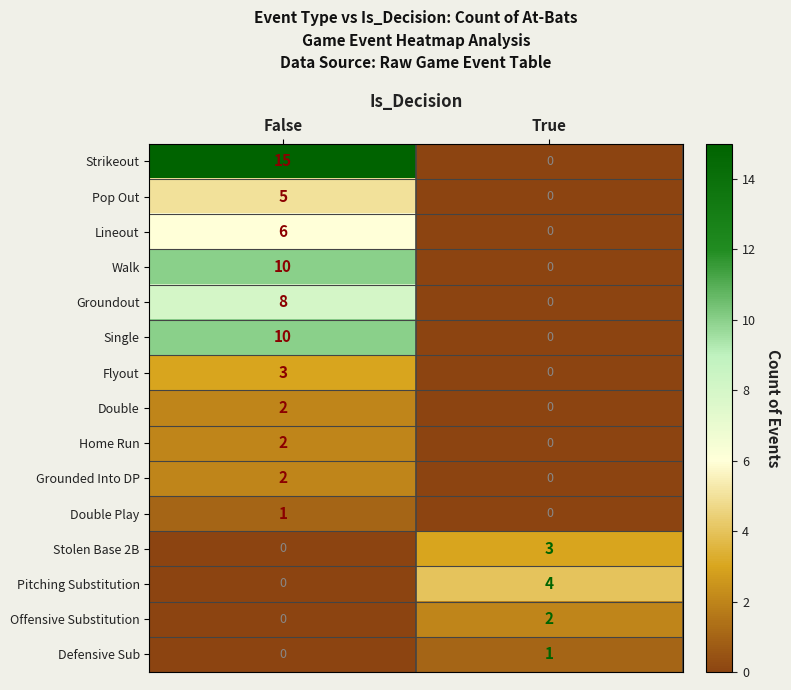

True or false: Home Run has a value of 1 at False.

False